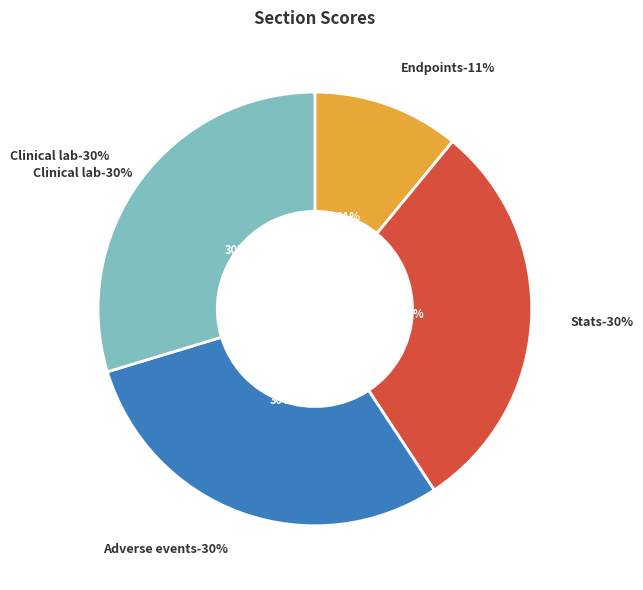

Combined, what portion of the pie is Adverse events and Endpoints?

40.5%